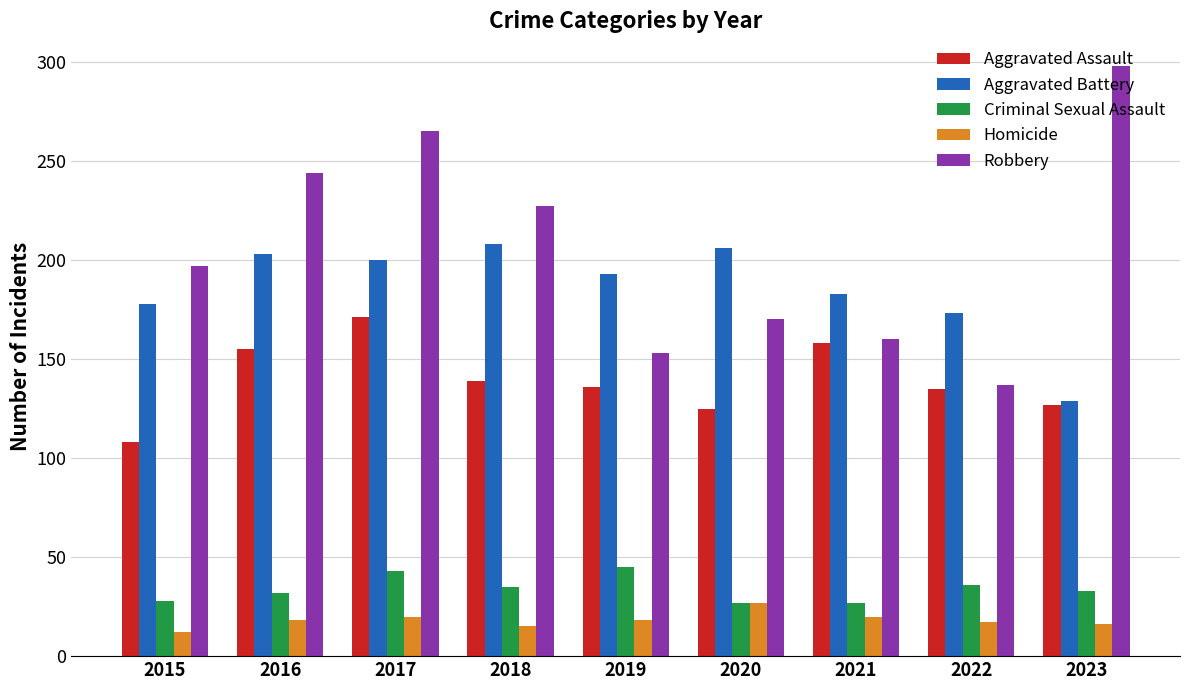

Is it true that Robbery equals 216 at 2021?

False